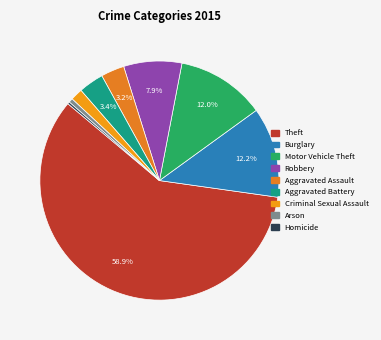

What portion of the pie excludes Robbery?

92.1%